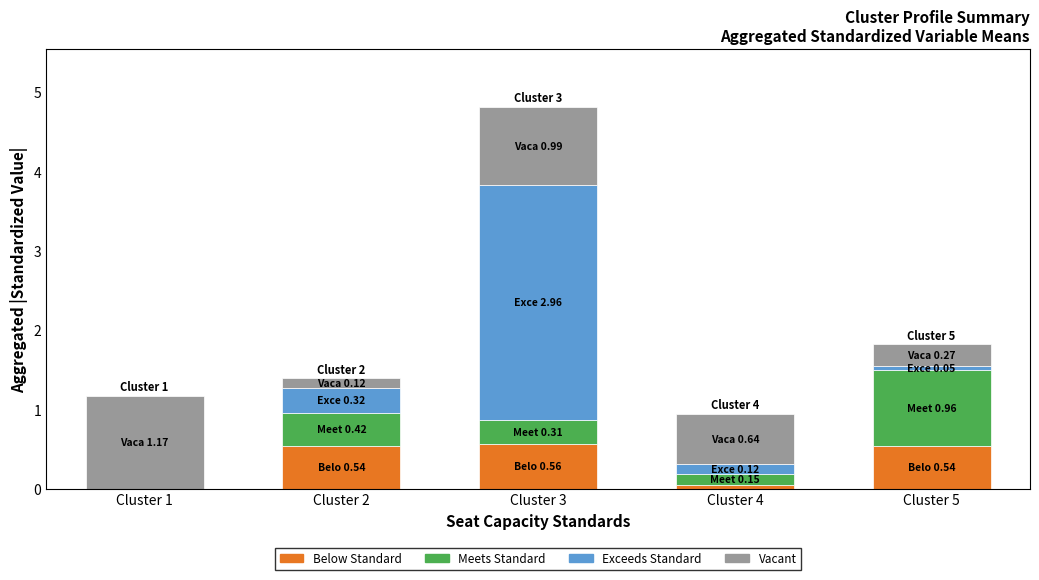

Count the number of data series in this chart.

4